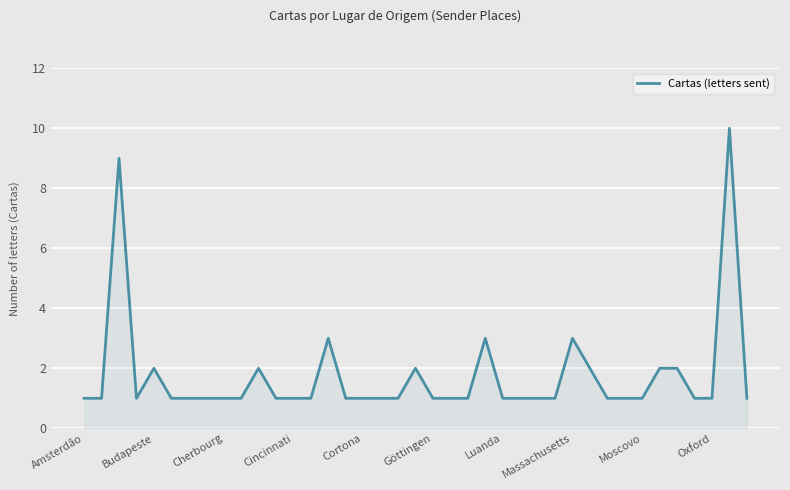

What is the maximum value shown in the chart?

10